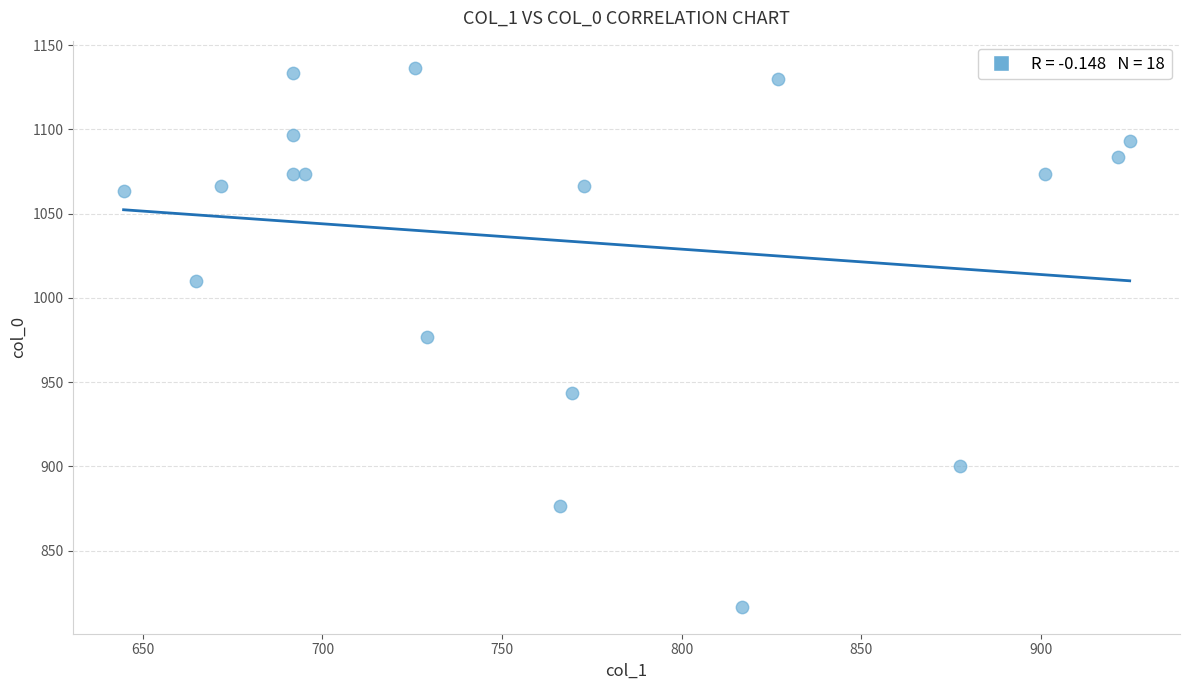

What is the range of Y values (max minus min)?

320.0